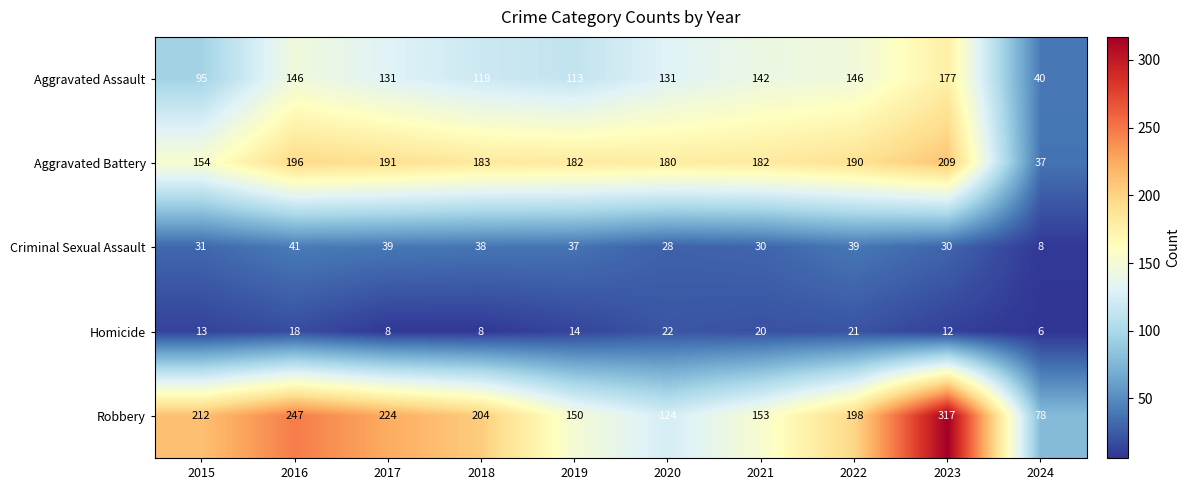

Which series has the largest range (max minus min)?

Robbery